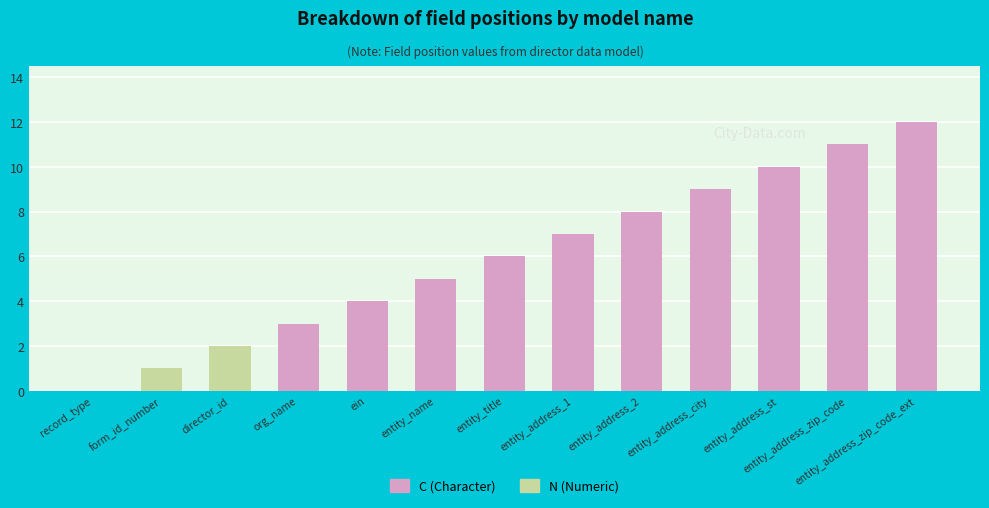

What is the label of the 11th bar from the right?

director_id